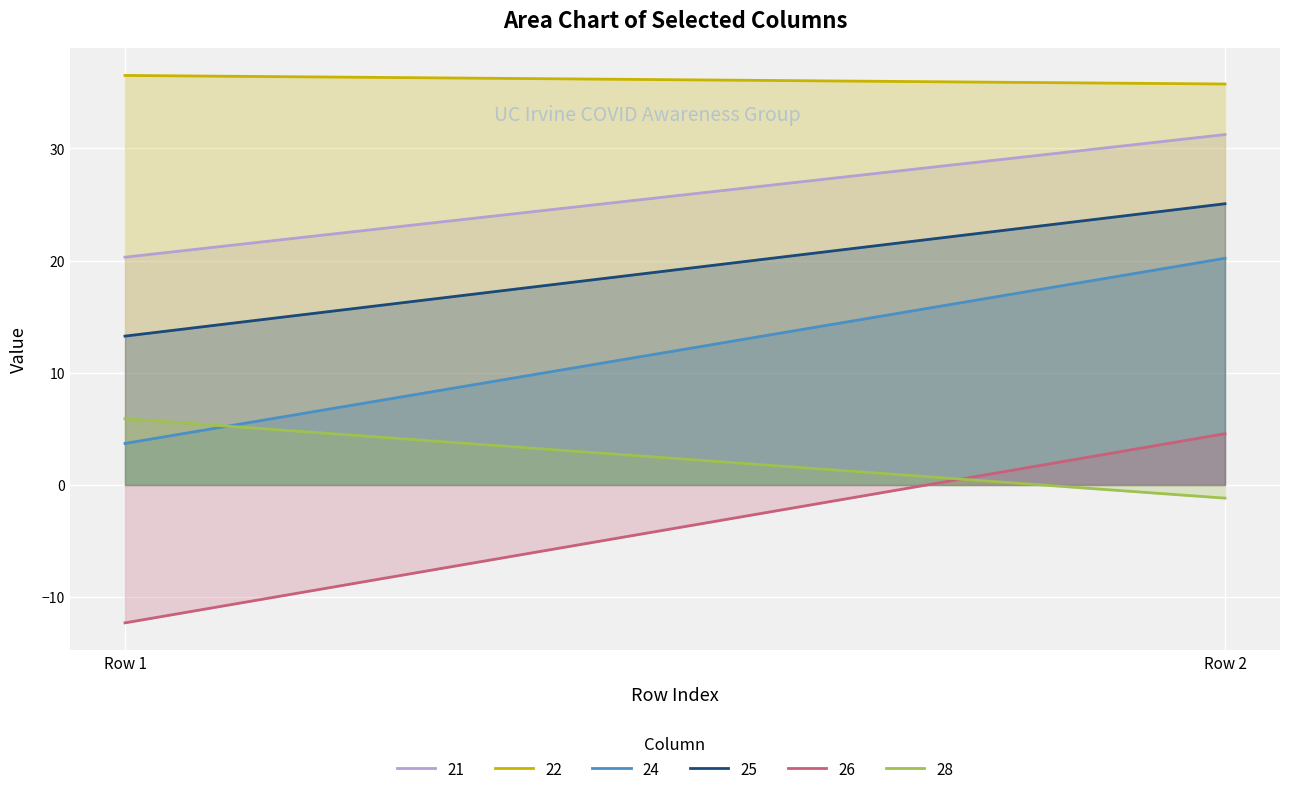

How many data points in 22 are above 36?

1